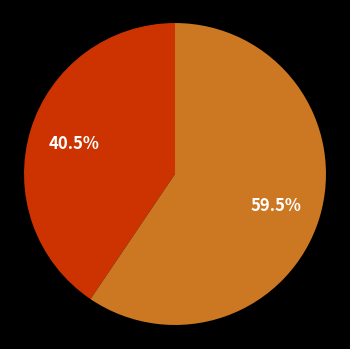

Is there a majority slice in this chart?

Yes